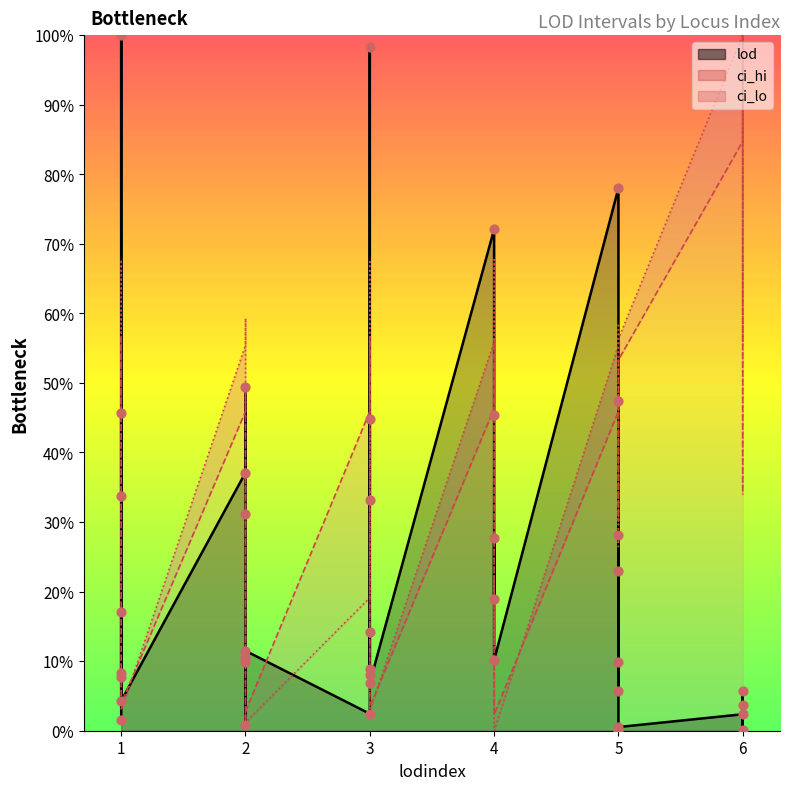

What are all the series names shown in the legend?

lod, ci_hi, ci_lo